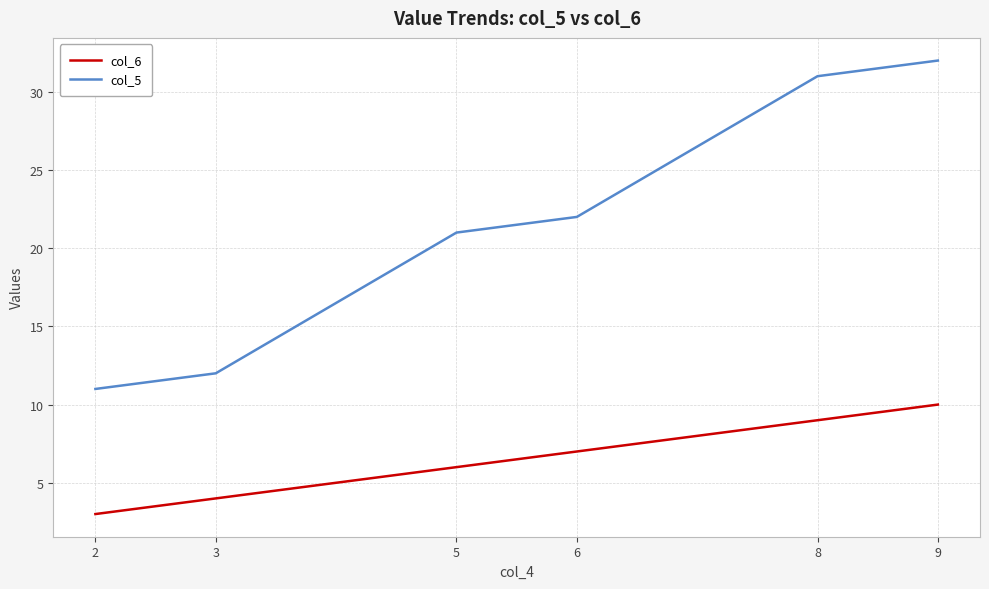

What is the total value across all series at 6?

29